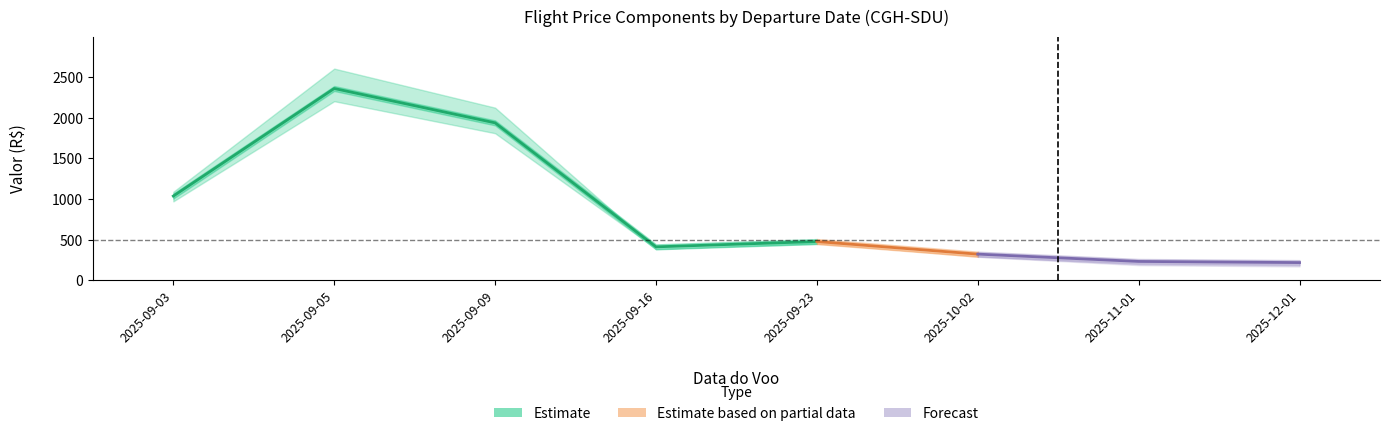

Which has a higher value, 2025-12-01 or 2025-09-05?

2025-09-05